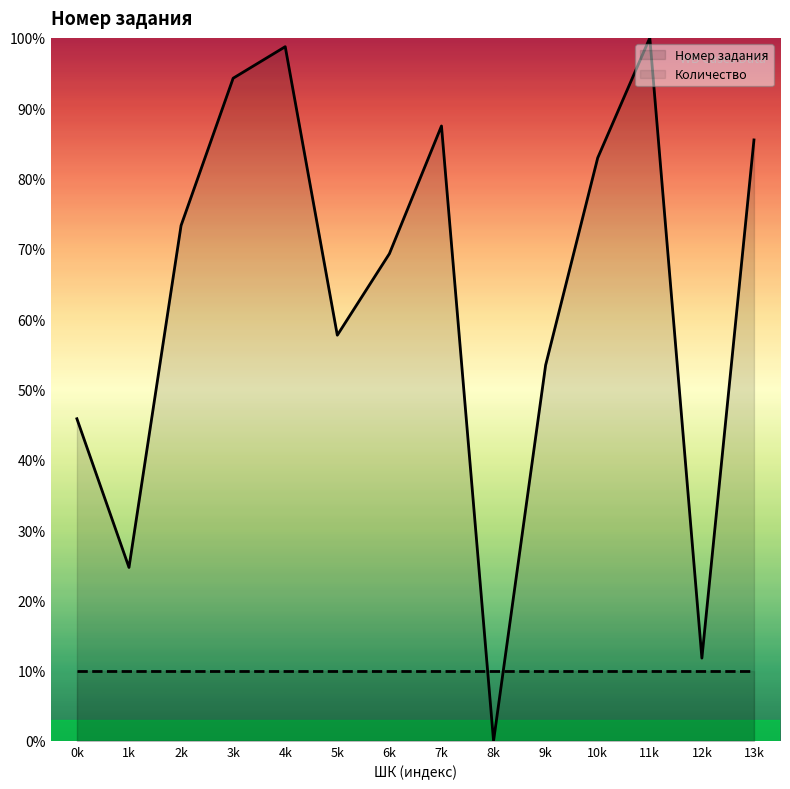

What are all the series names shown in the legend?

Номер задания, Количество